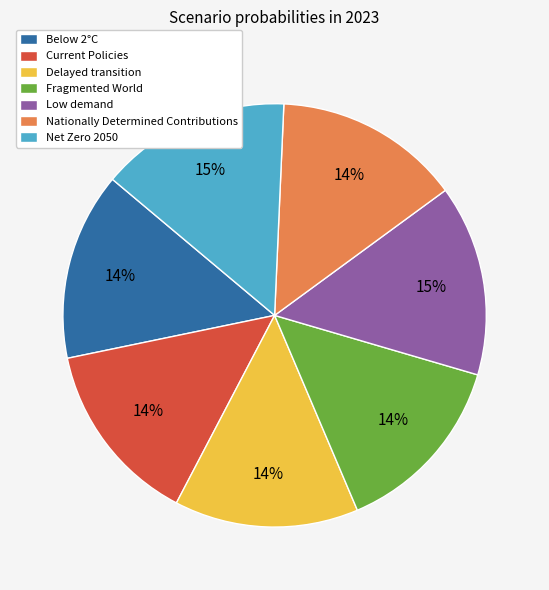

How many slices are in this pie chart?

7